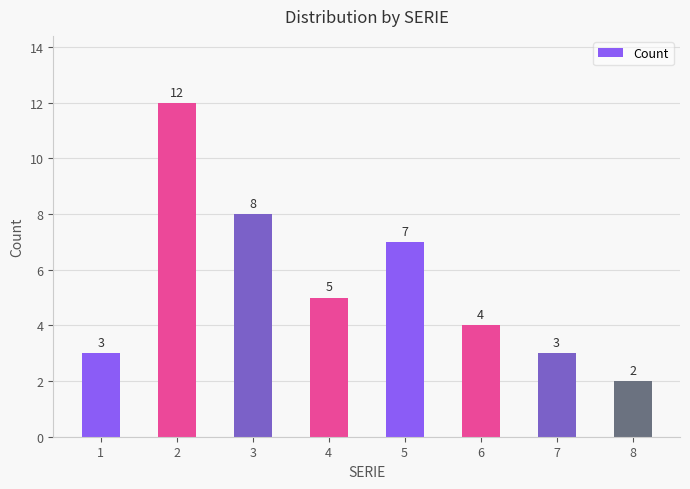

Reading right to left, transcribe all the data shown in this chart.

8=2	7=3	6=4	5=7	4=5	3=8	2=12	1=3